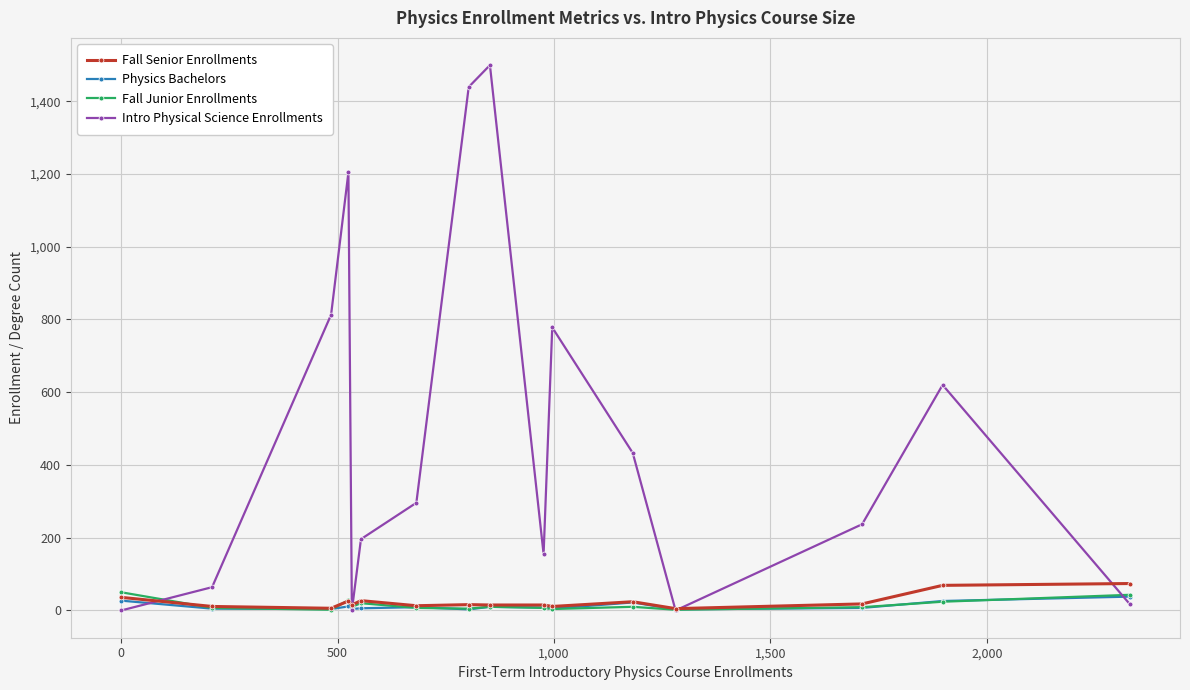

What is the difference between the second highest and second lowest values in the Fall Junior Enrollments series?

41